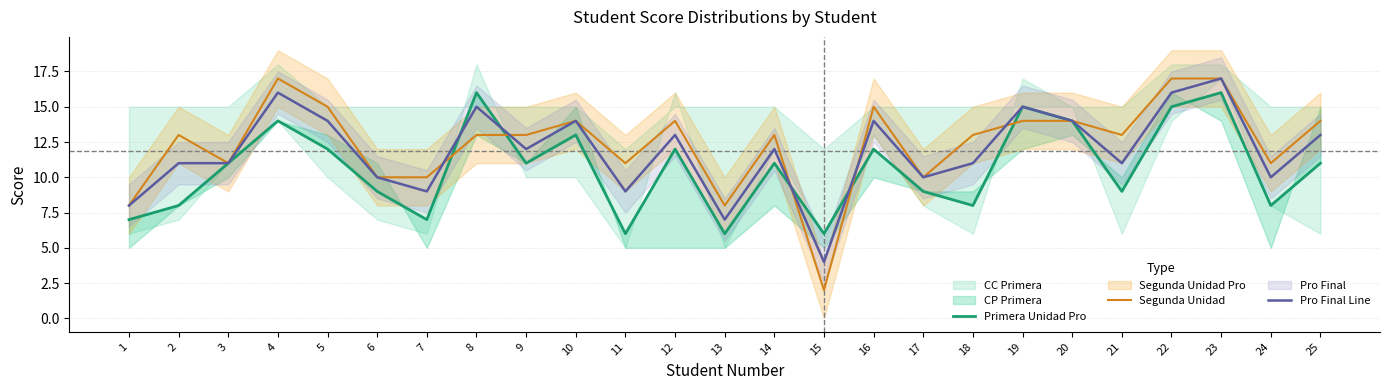

How many data points in Primera Unidad Pro are above 11?

10